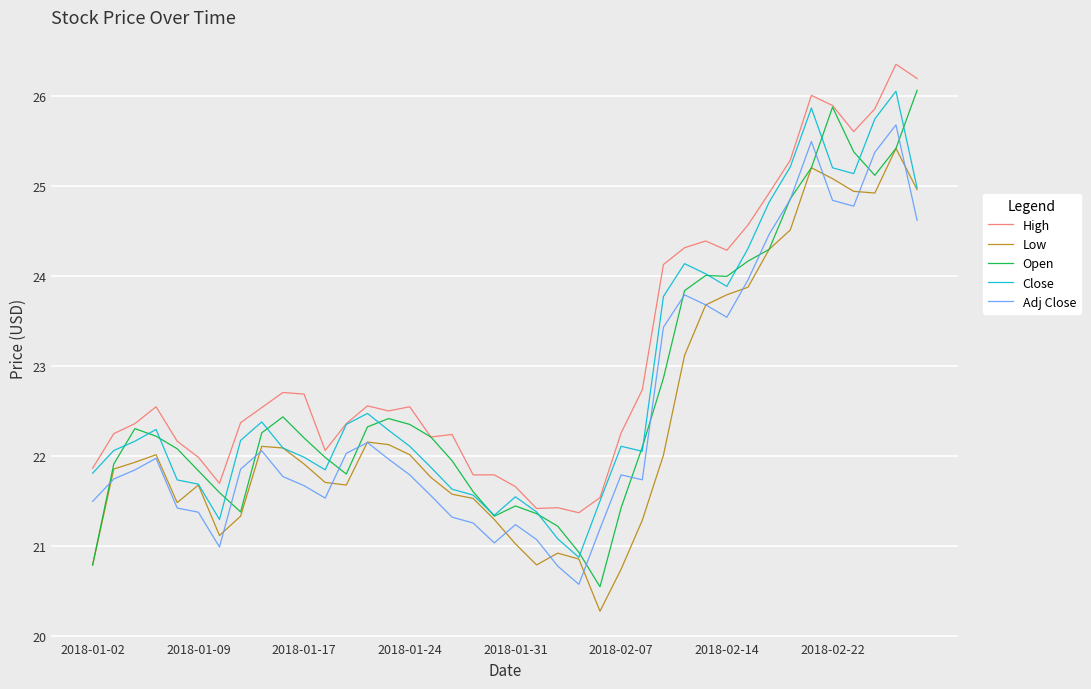

Does the chart display data point markers on the line(s)?

No